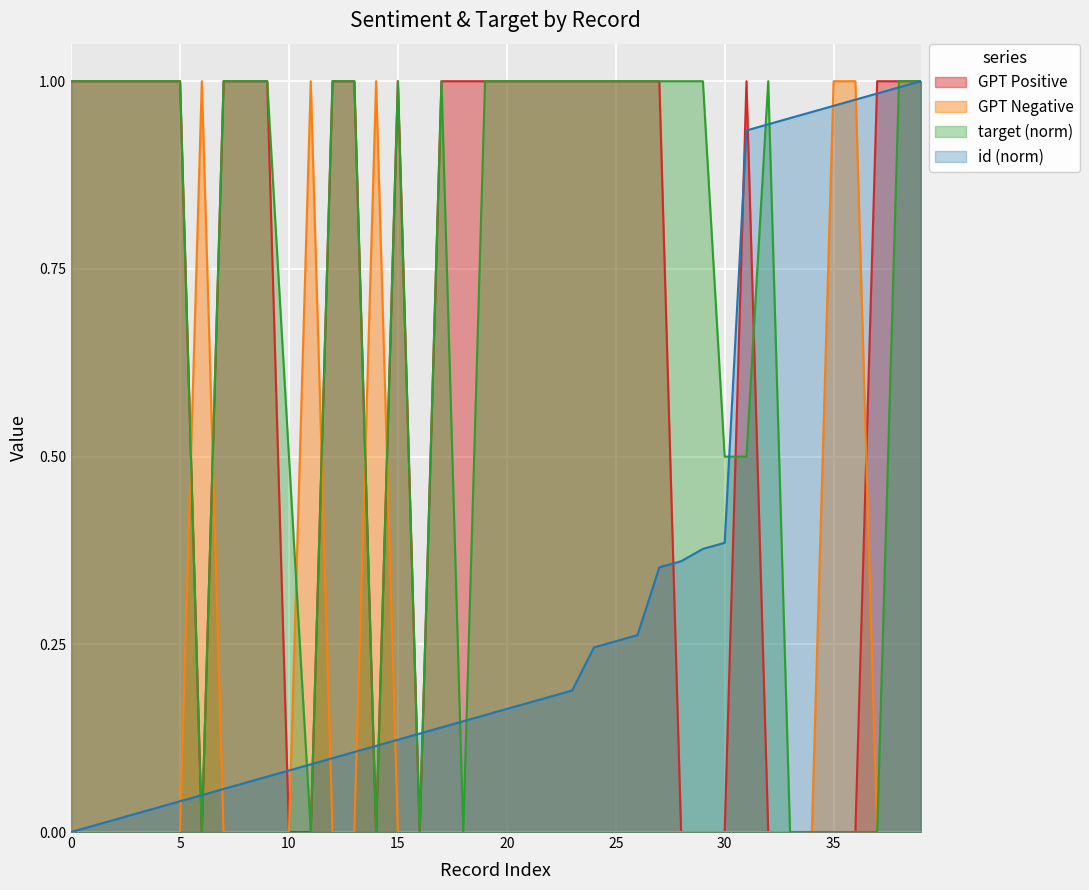

Which label corresponds to the smallest value in the chart?

6